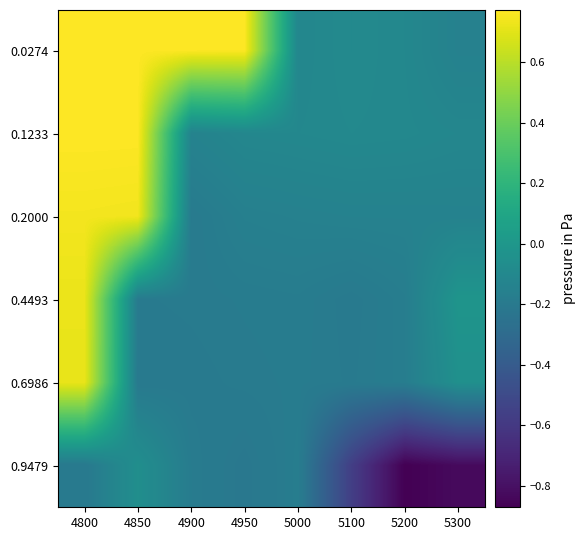

What is the difference between the highest and lowest values at 4950?

1.0